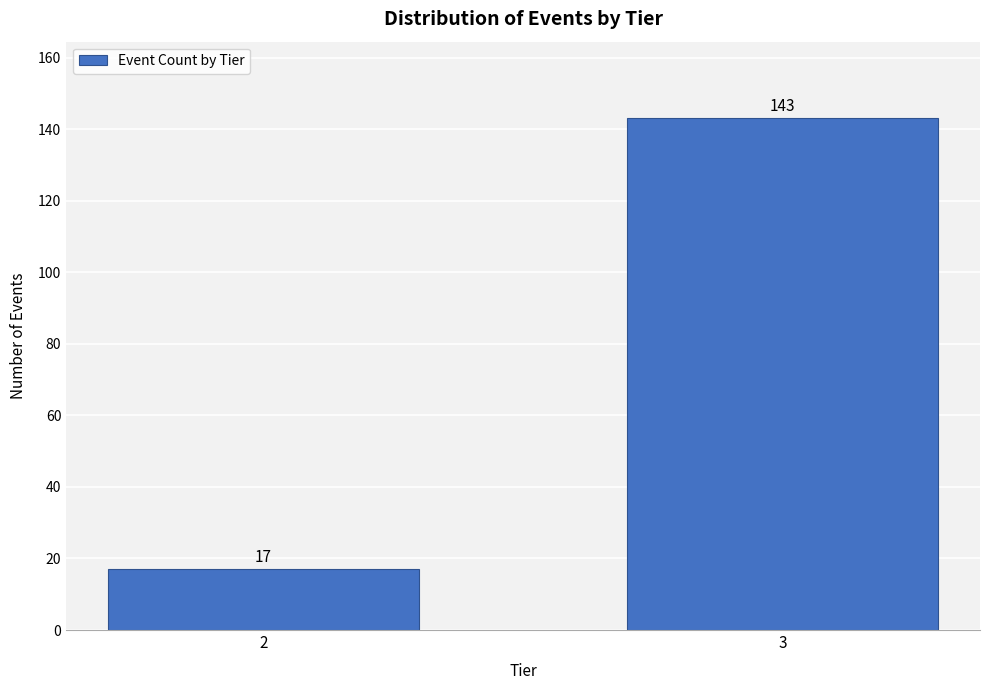

Reading right to left, list all the values displayed in this chart.

3=143	2=17